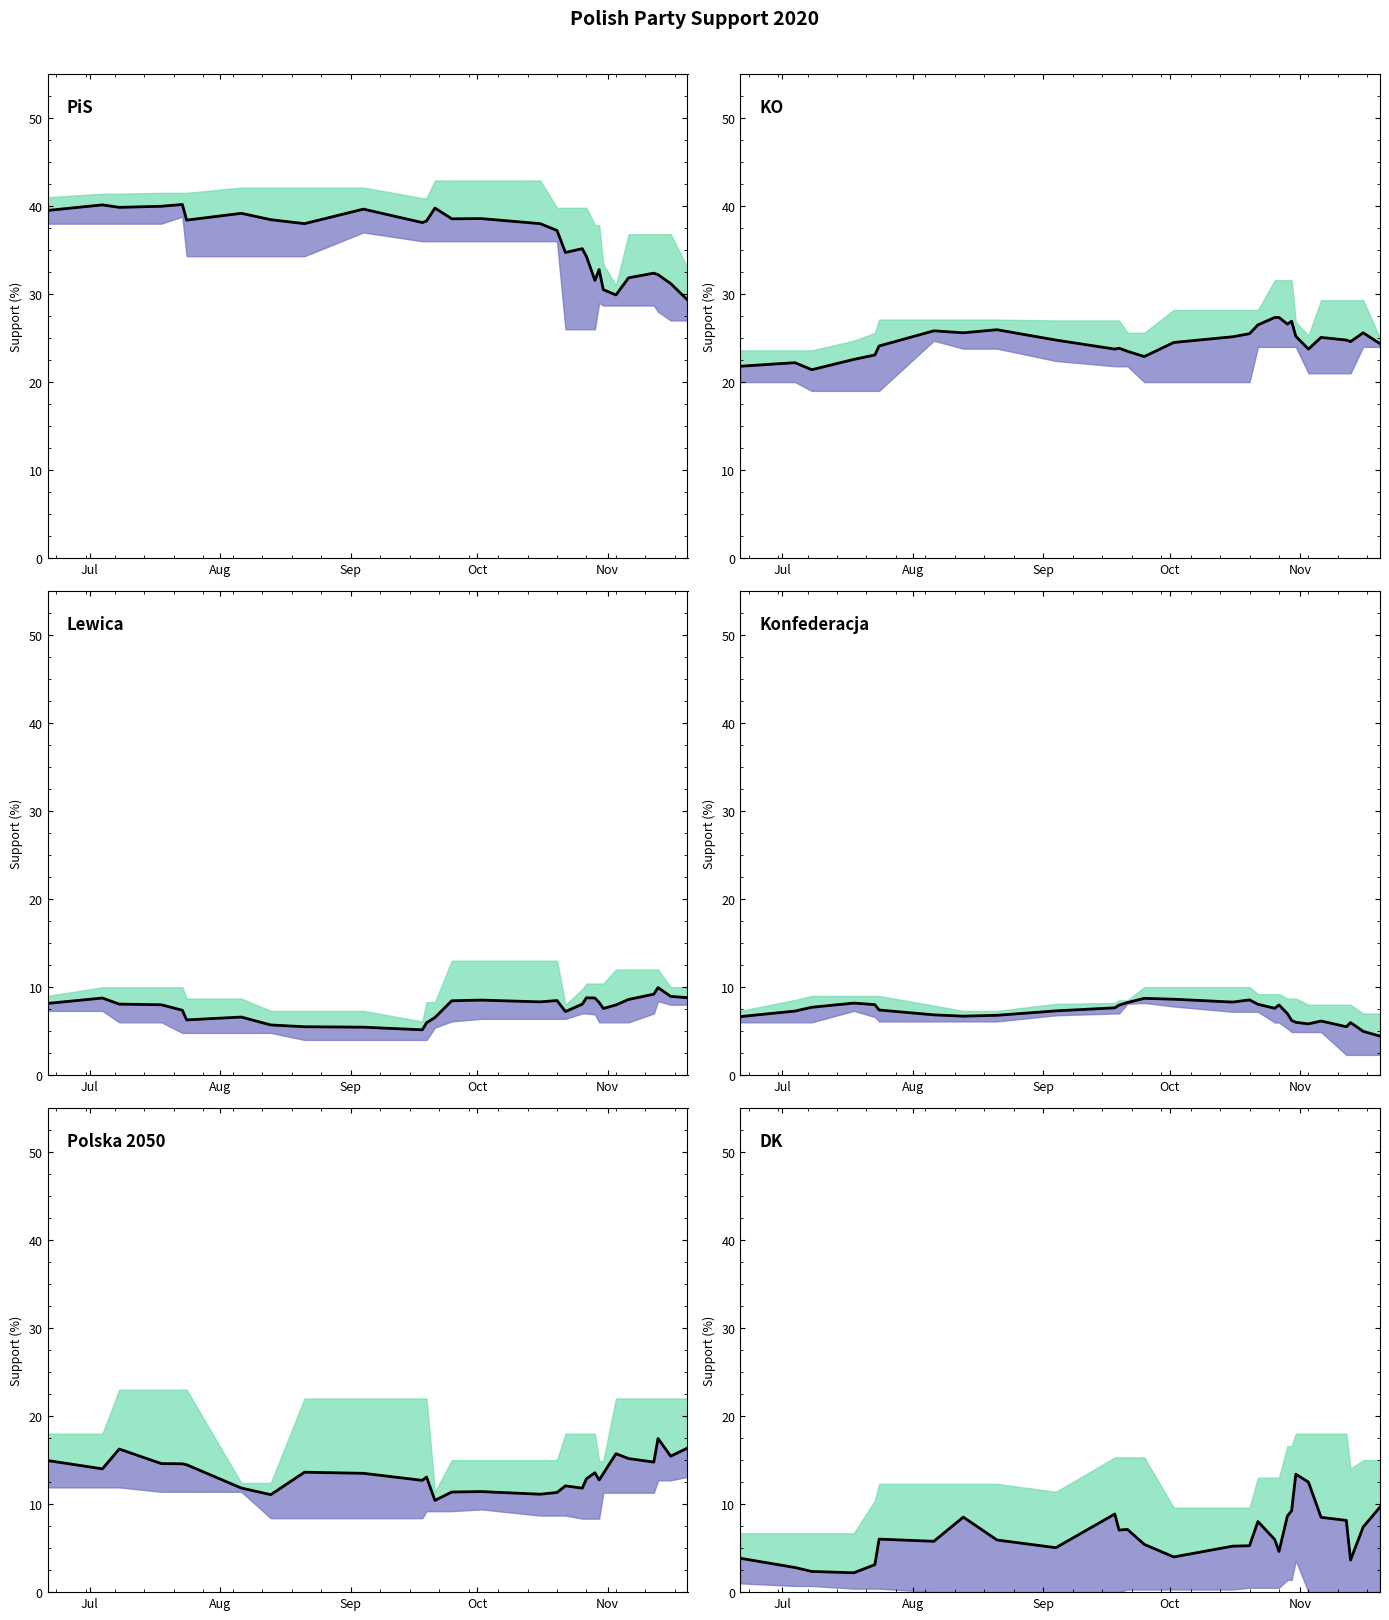

What is the value of the Polska 2050 point at the 25th from the left?

15.2